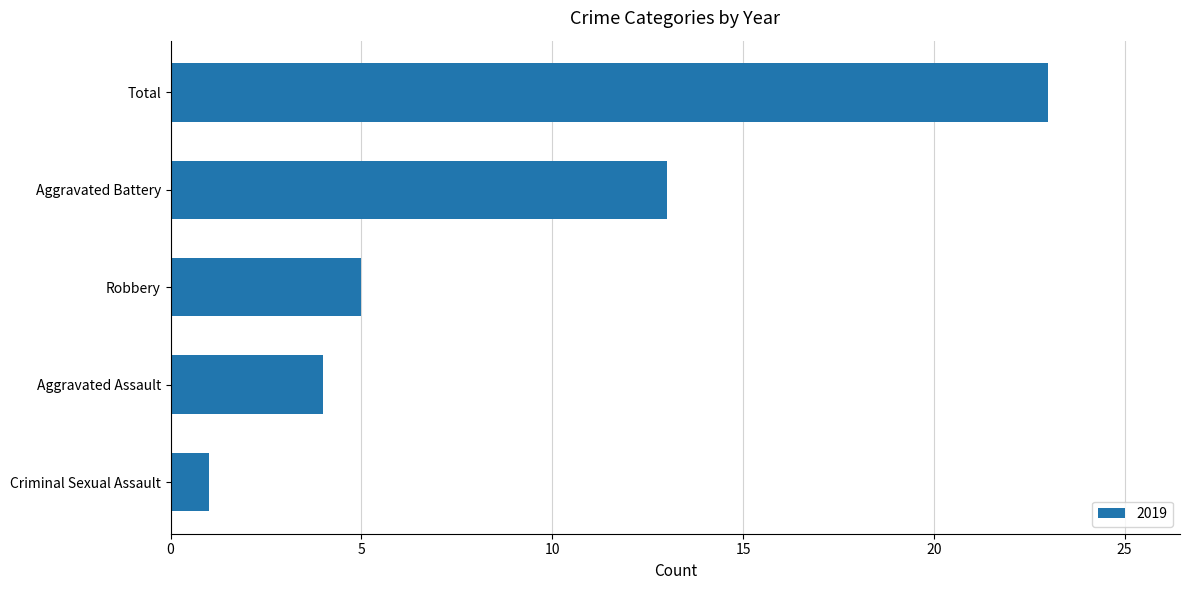

Which category has the lowest value across all series?

Criminal Sexual Assault